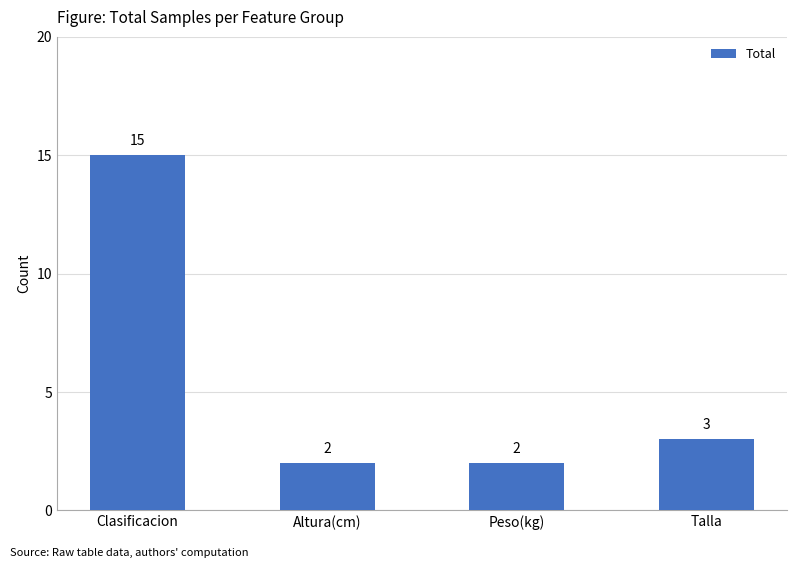

Approximately how many times larger is the value at Clasificacion compared to Talla?

5.0